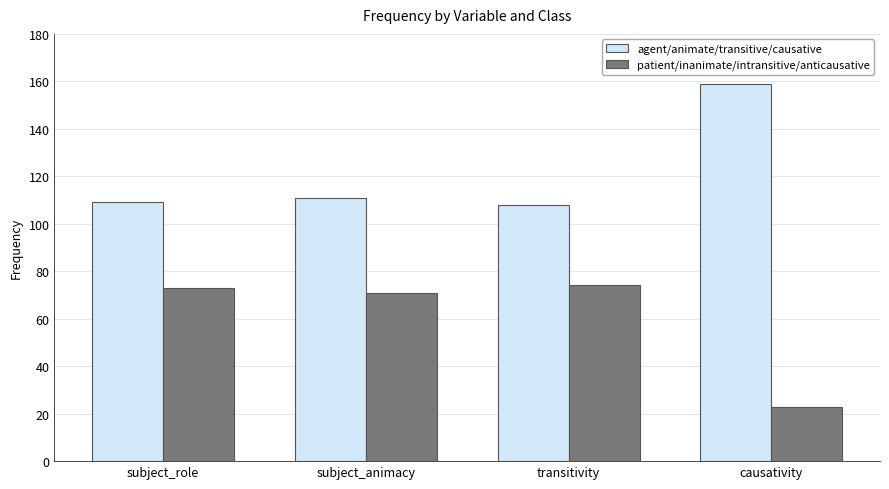

What are all the series names shown in the legend?

agent/animate/transitive/causative, patient/inanimate/intransitive/anticausative